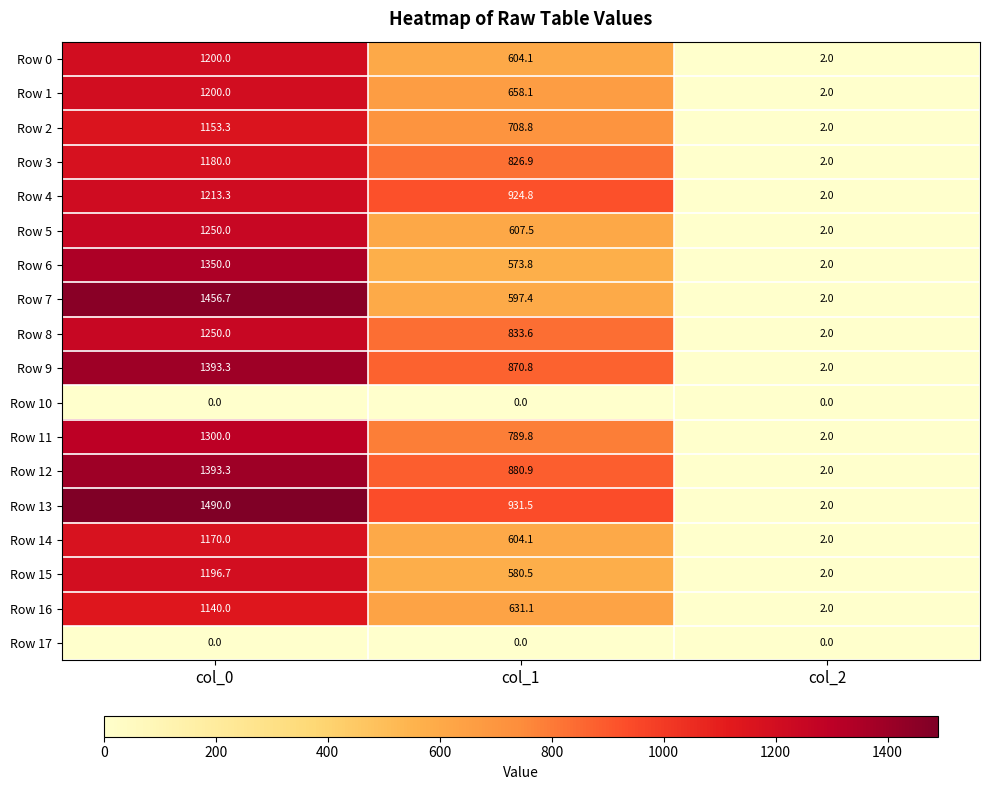

Read the Row 15 value at col_1.

580.5